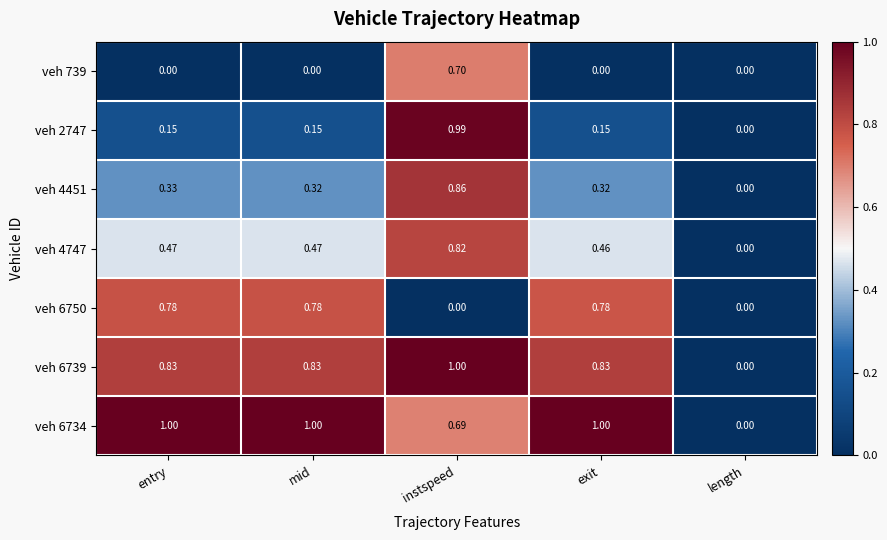

Is the value of veh 6734 at length greater than the value of veh 4747 at mid?

No